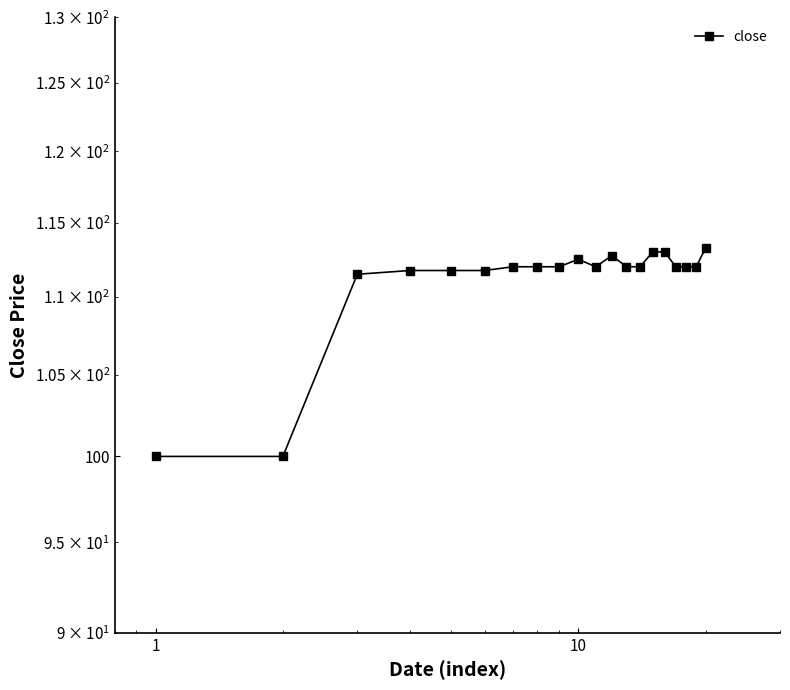

How many lines are shown in the chart?

1